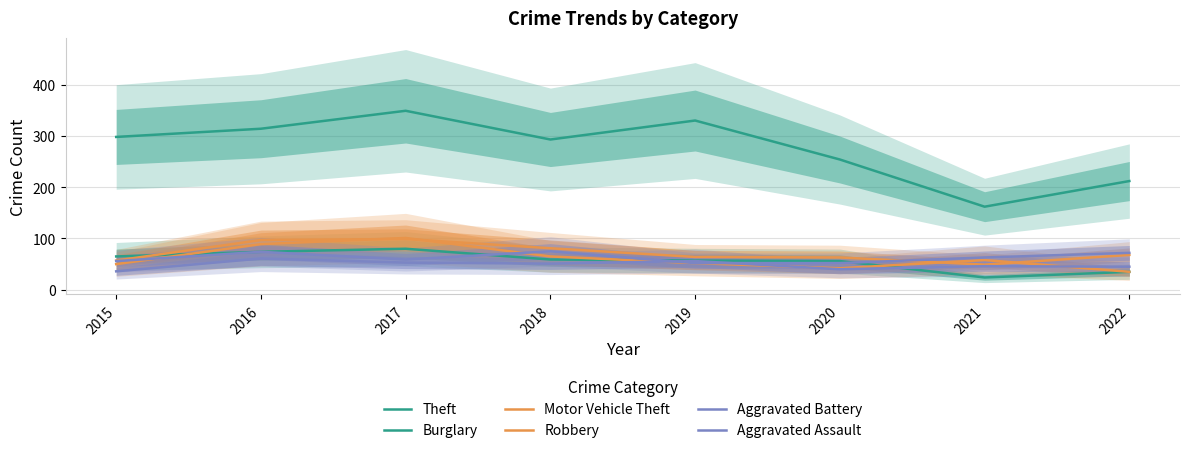

What is the difference between the maximum and minimum values in the Theft series?

187